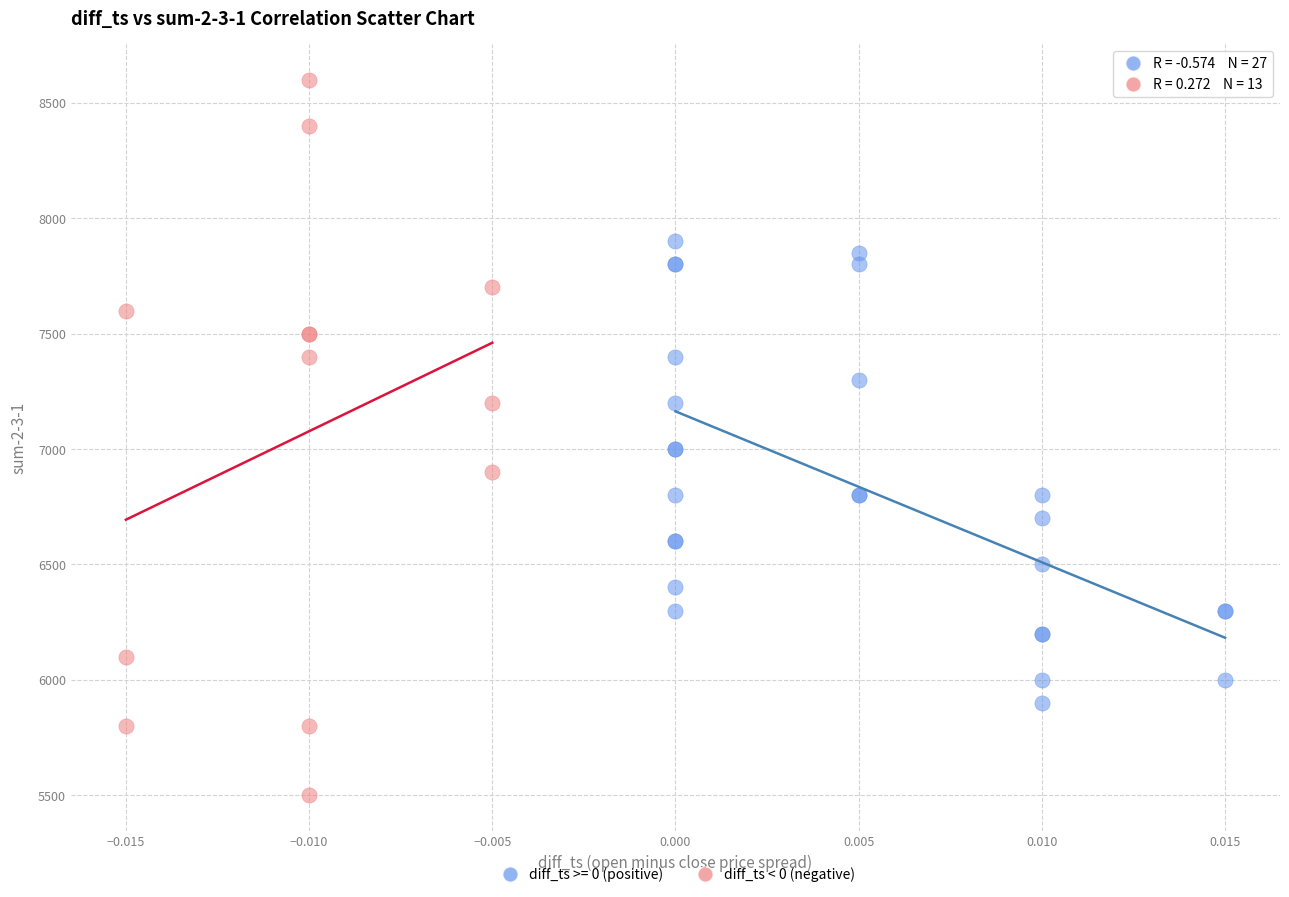

Which series has the largest Y range (max minus min)?

diff_ts < 0 (negative)